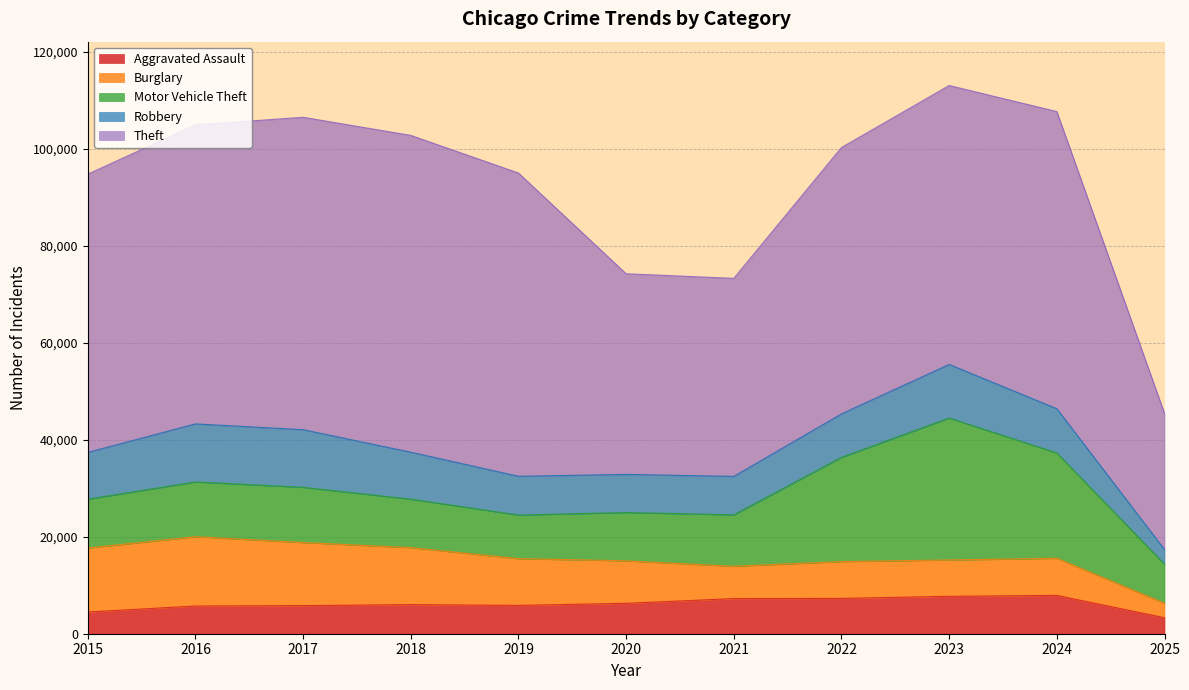

Reading left to right, what are all the values shown in this chart?

Aggravated Assault: 2015=4480	2016=5713	2017=5793	2018=6002	2019=5841	2020=6265	2021=7242	2022=7281	2023=7712	2024=7901	2025=3302
Burglary: 2015=13184	2016=14289	2017=13001	2018=11747	2019=9638	2020=8758	2021=6662	2022=7594	2023=7485	2024=7651	2025=2982
Motor Vehicle Theft: 2015=10068	2016=11285	2017=11380	2018=9985	2019=8978	2020=9960	2021=10604	2022=21472	2023=29254	2024=21701	2025=8049
Robbery: 2015=9638	2016=11960	2017=11881	2018=9681	2019=7995	2020=7855	2021=7920	2022=8964	2023=11052	2024=9119	2025=3017
Theft: 2015=57352	2016=61624	2017=64386	2018=65290	2019=62499	2020=41350	2021=40820	2022=54899	2023=57486	2024=61246	2025=28058